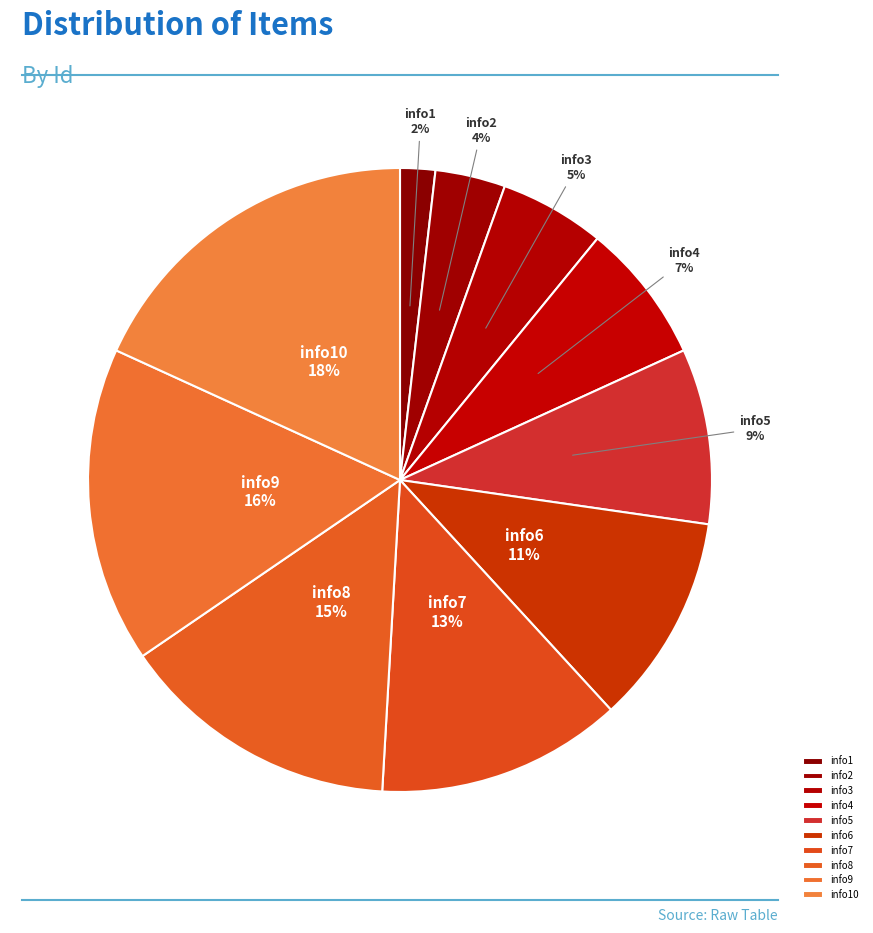

Which slice is the smallest?

info1